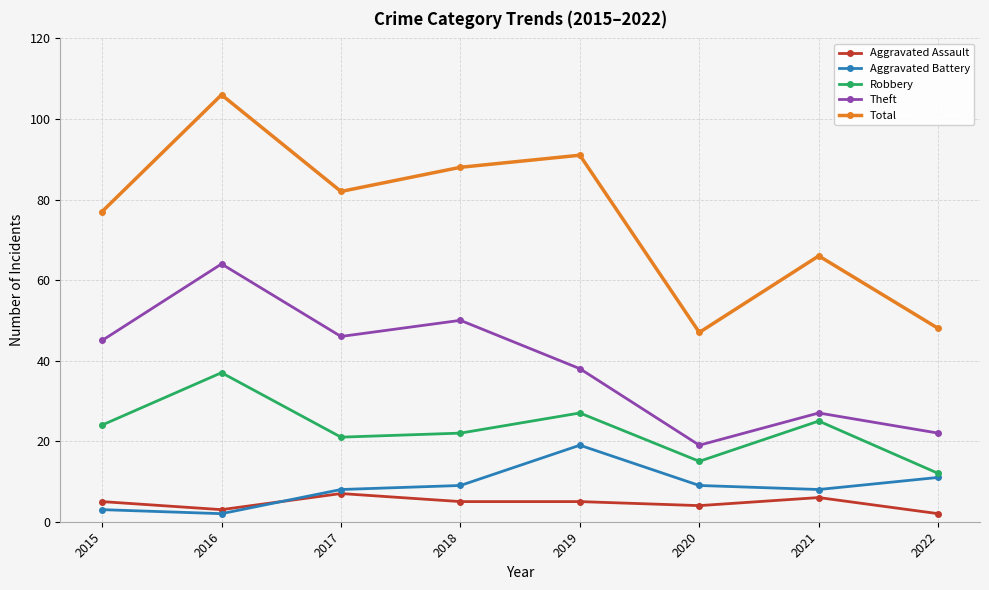

What is the total value across all series at 2019?

180